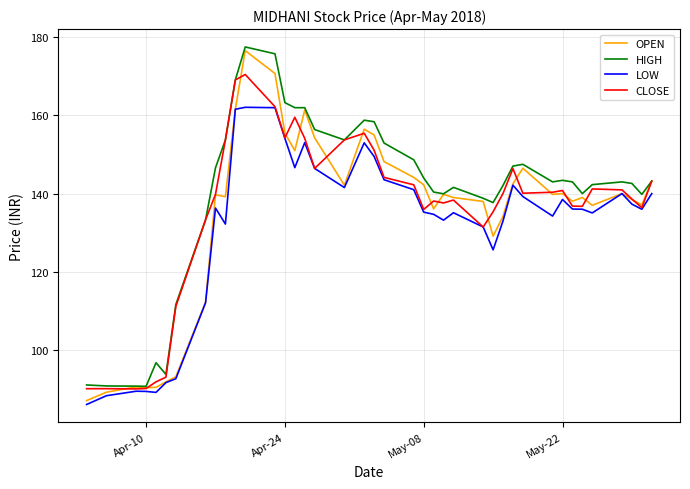

Does the chart have visible grid lines?

Yes